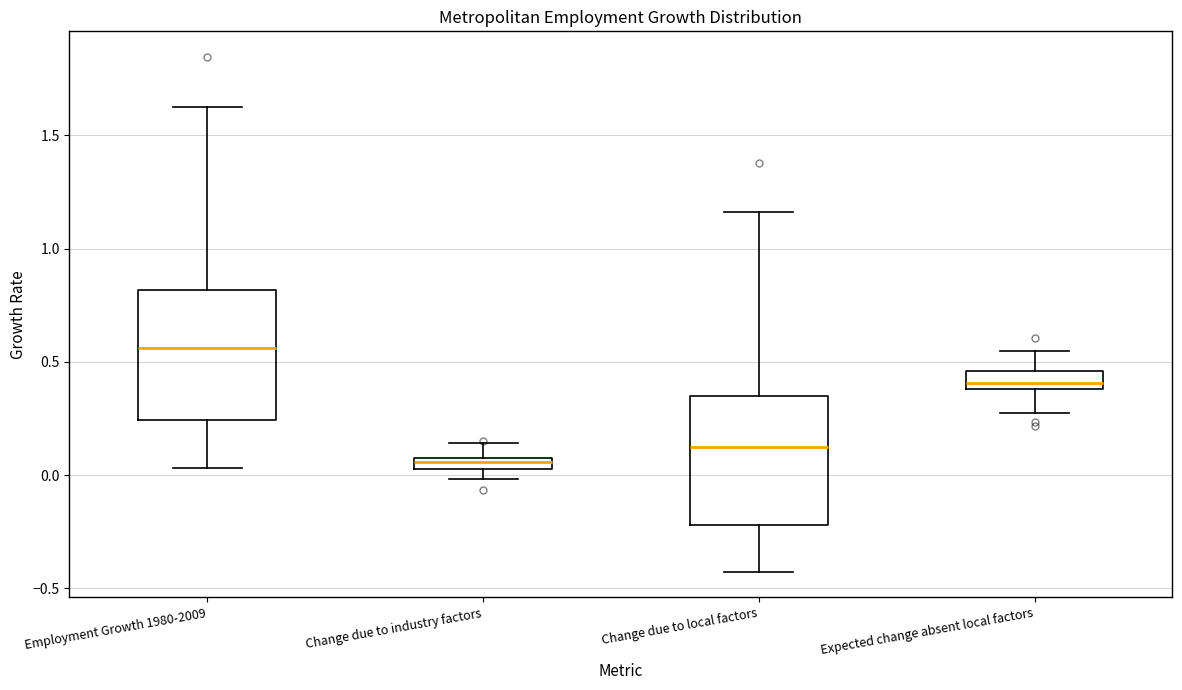

Where does the lower whisker of the box for Employment Growth 1980-2009 end on the y-axis? The values are not printed on the chart, so give them approximately, as read against the axis.

0.05